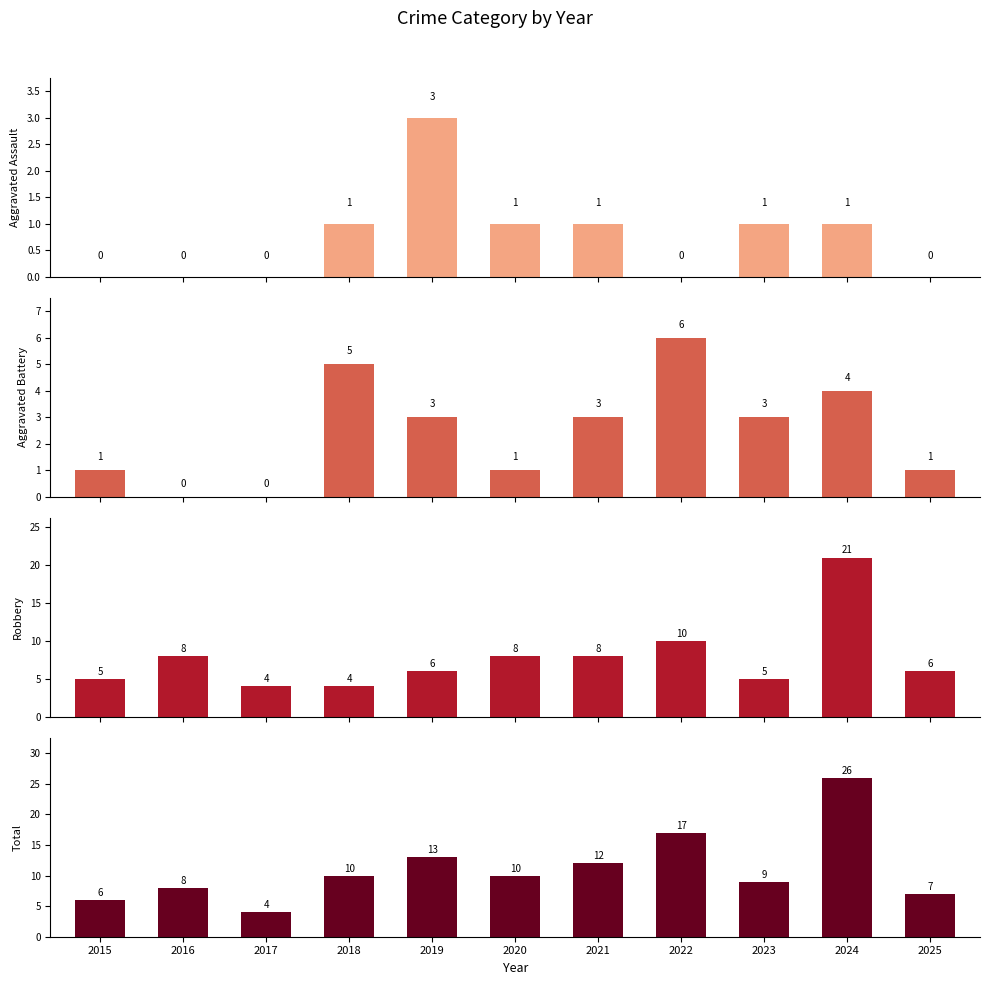

Which series changed the most between 2015 and 2019?

Total